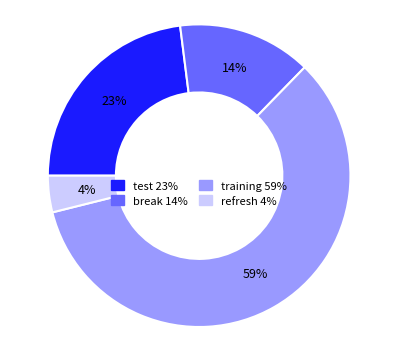

To the nearest percent, what is the combined percentage of test and training?

82%